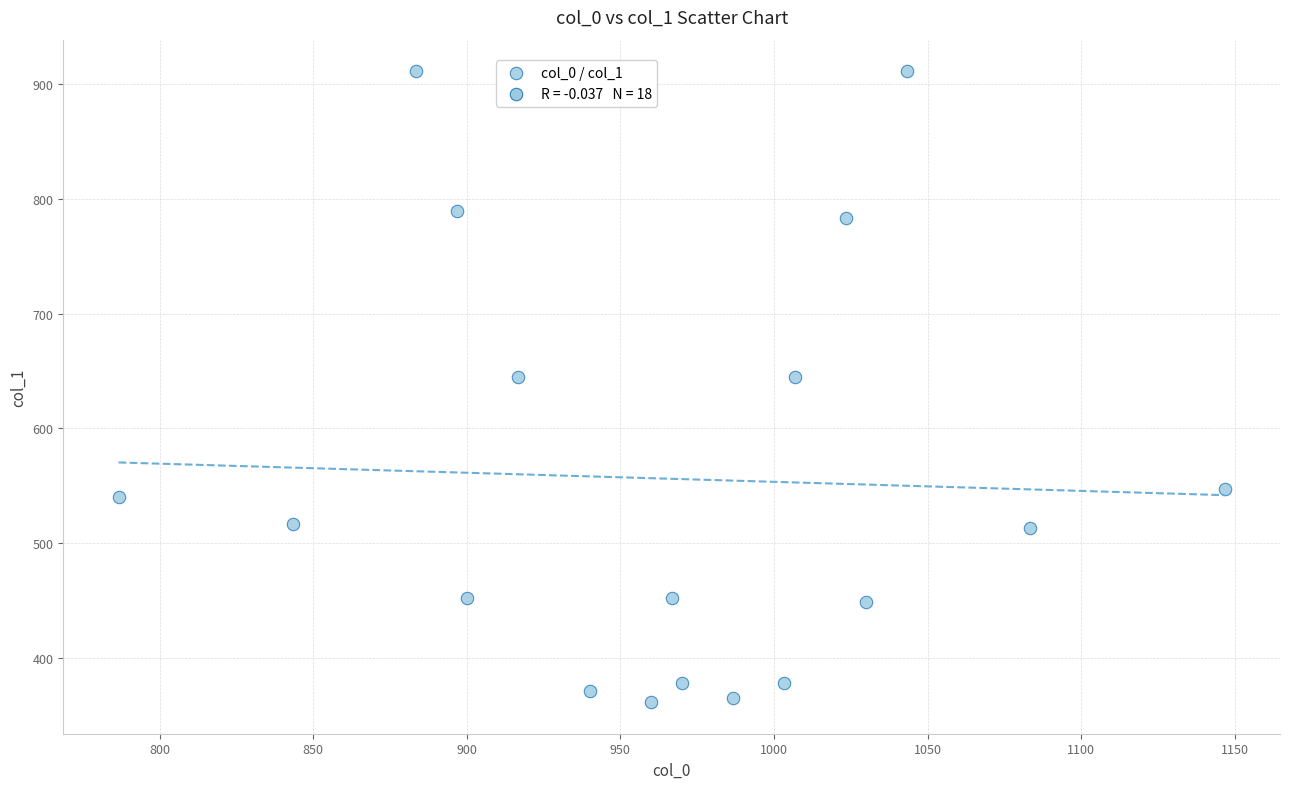

What is the range of Y values (max minus min)?

550.1